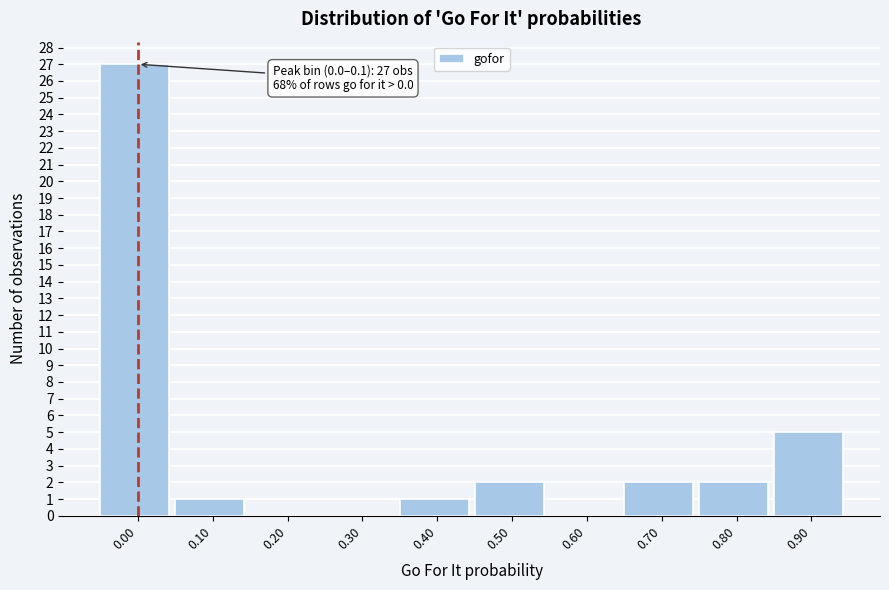

Reading left to right, transcribe all the data shown in this chart.

0.00=27	0.10=1	0.20=0	0.30=0	0.40=1	0.50=2	0.60=0	0.70=2	0.80=2	0.90=5